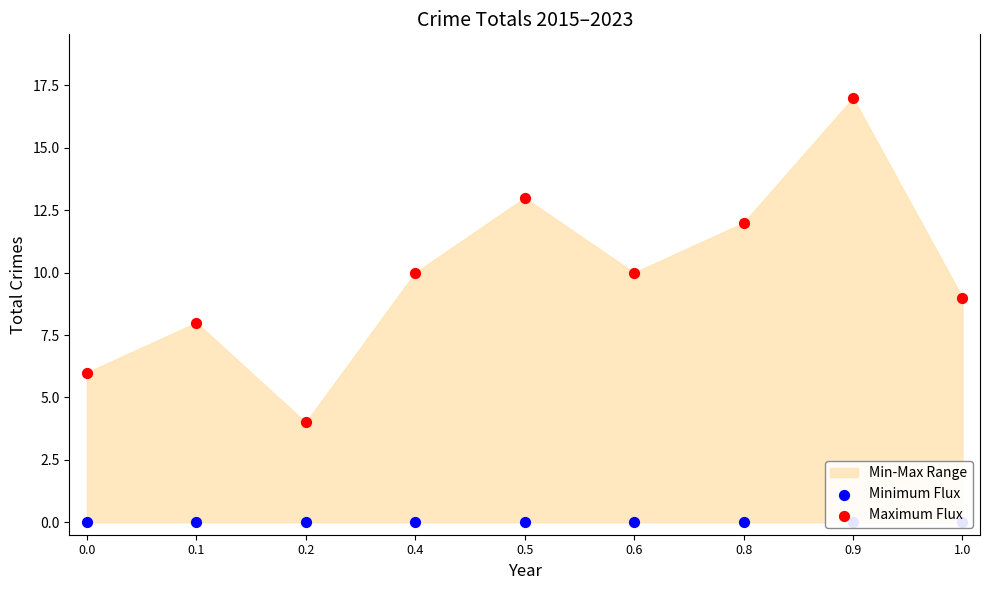

What is the total value across all series at 0.9?

17